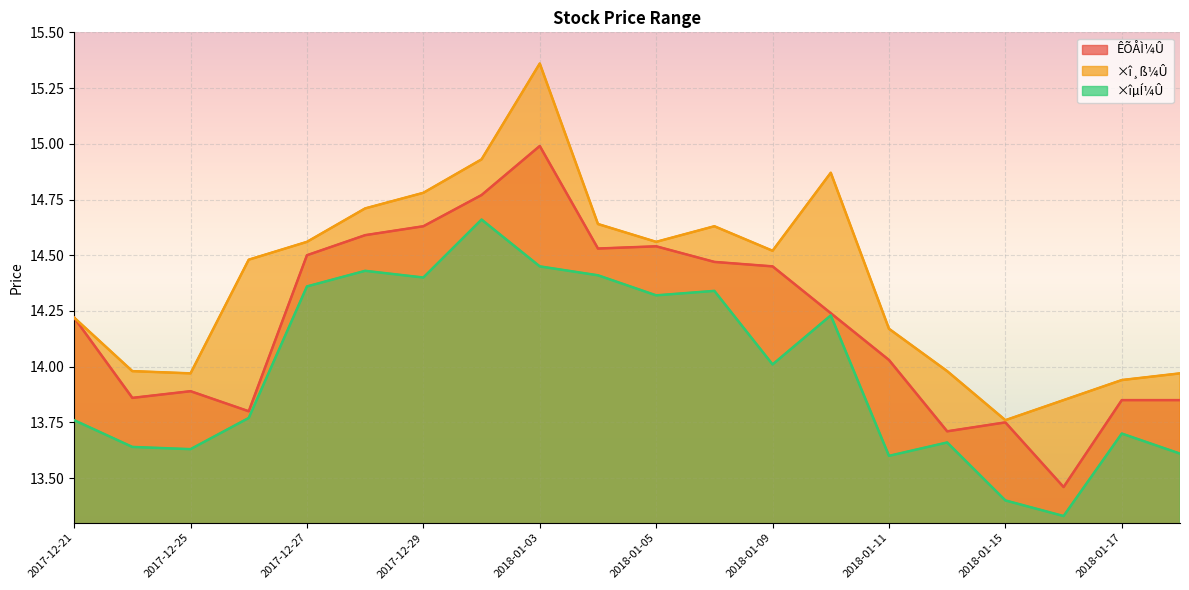

True or false: ÊÕÅÌ¼Û has more than 1 points higher than both neighbors.

True